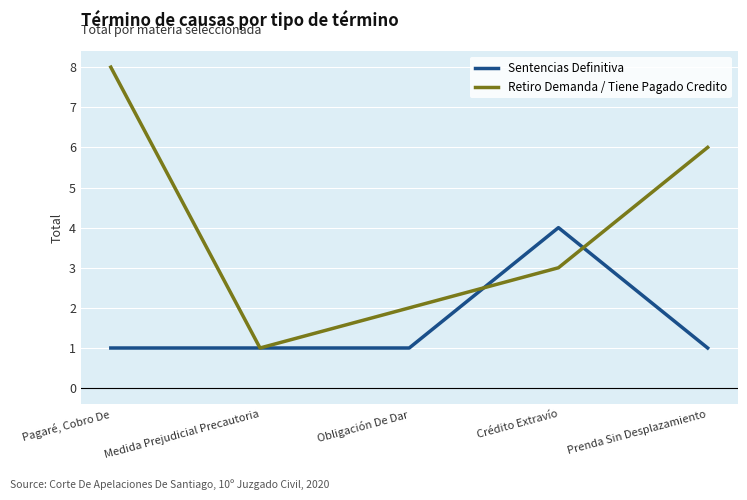

Is it true that Sentencias Definitiva equals 2 at Medida Prejudicial Precautoria?

False